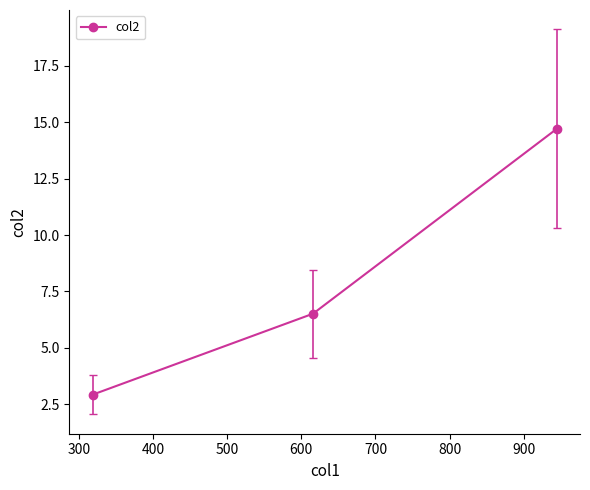

Reading right to left, extract all data points from this chart.

14.7	6.5	2.9